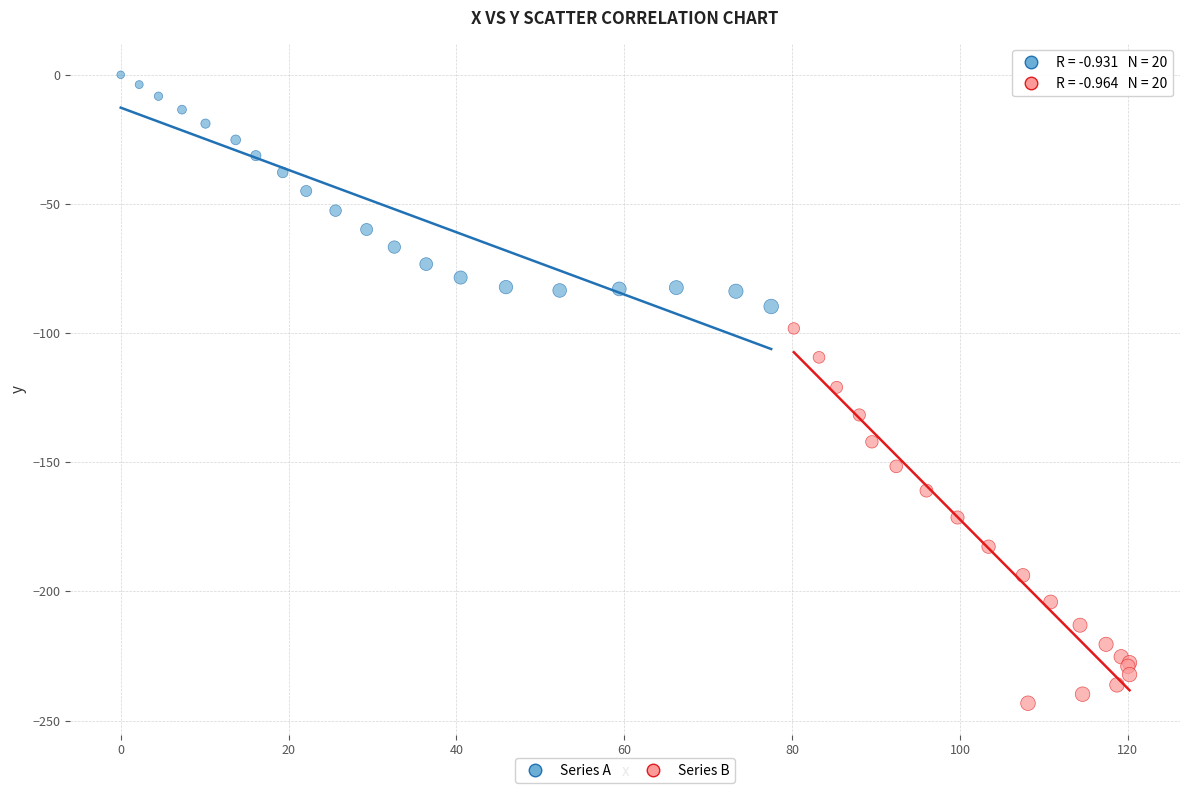

Which series contains the lowest Y value?

Series B